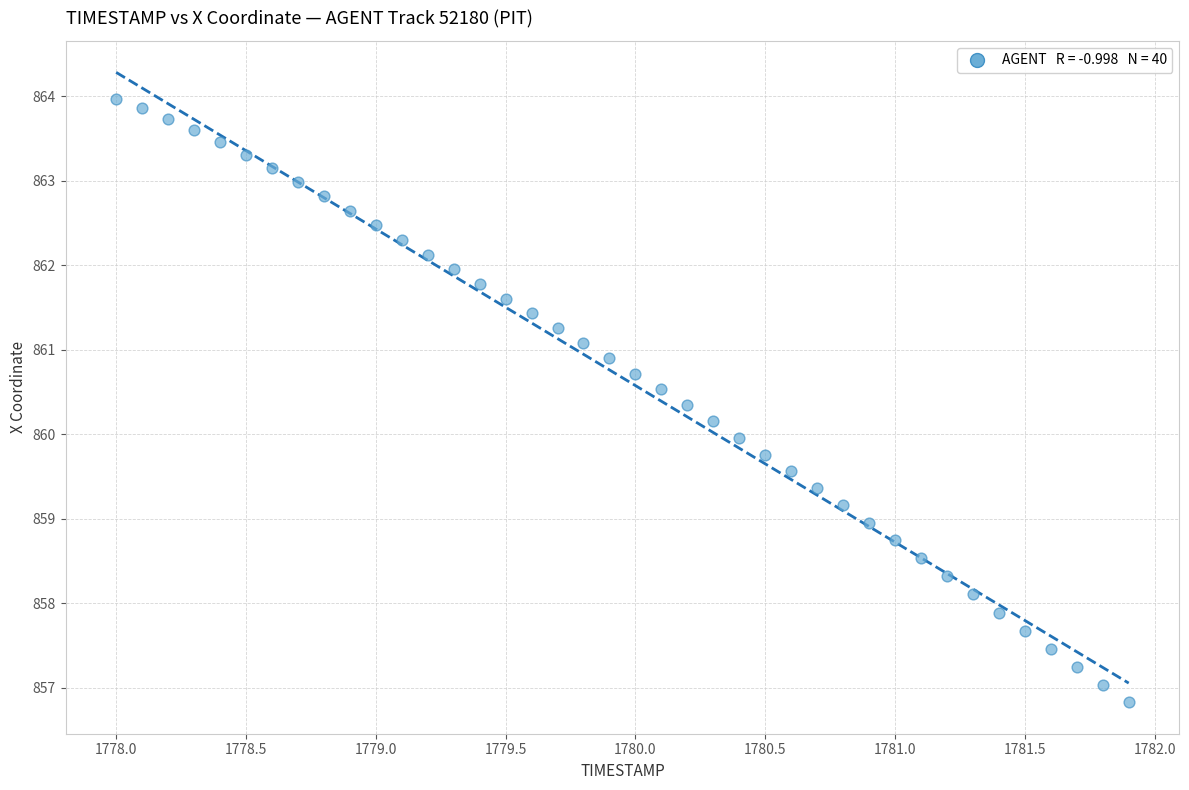

What is the range of X values (max minus min)?

3.9